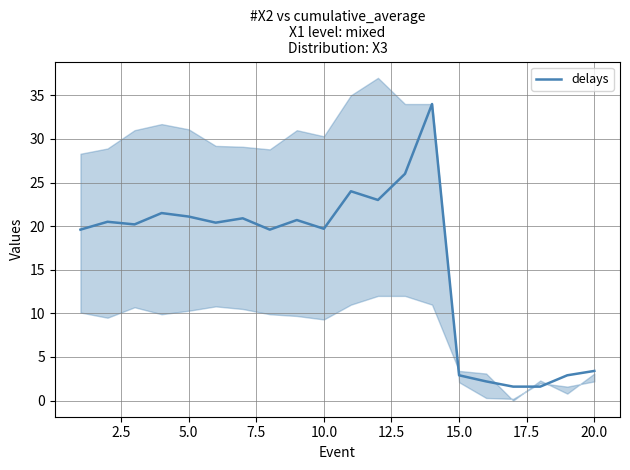

What is the maximum value for delays?

34.0